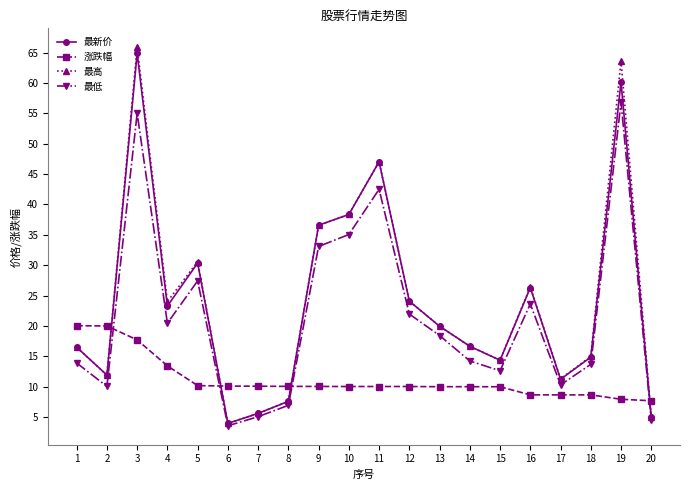

What is the average value of the 最高 series?

24.2